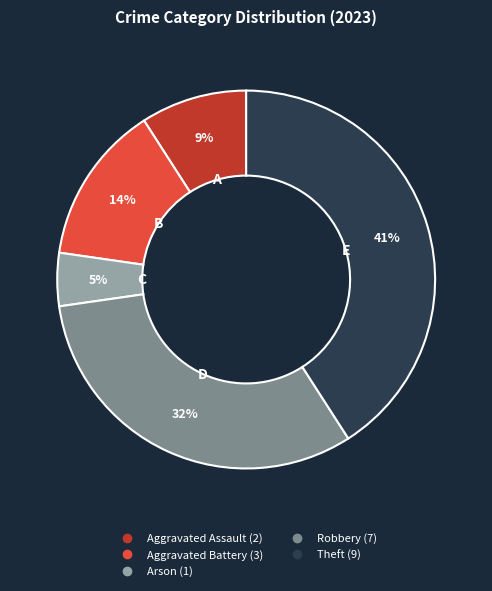

To the nearest percent, what percentage of the pie is Arson?

5%